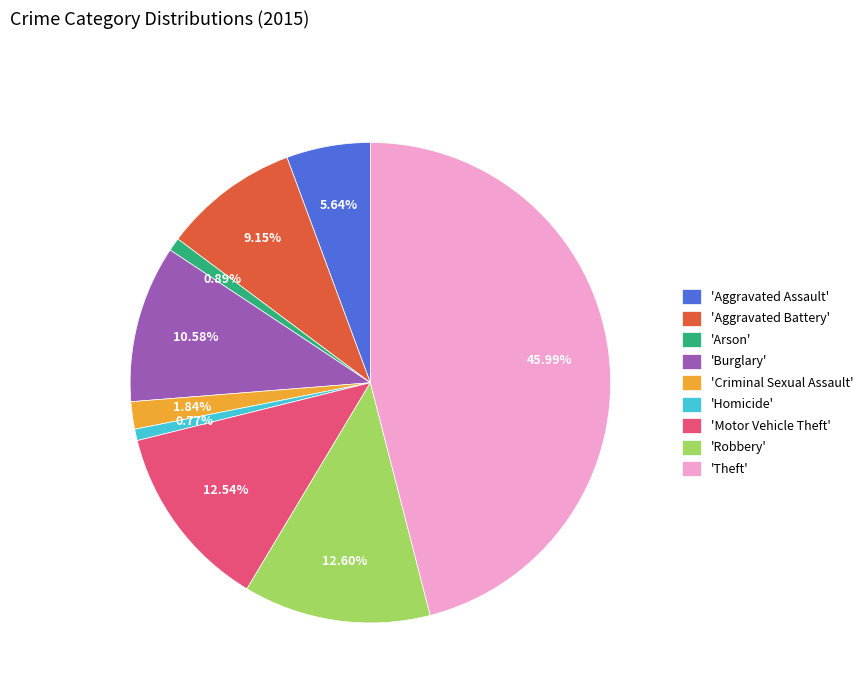

Which has a higher value, 'Criminal Sexual Assault' or 'Robbery'?

'Robbery'